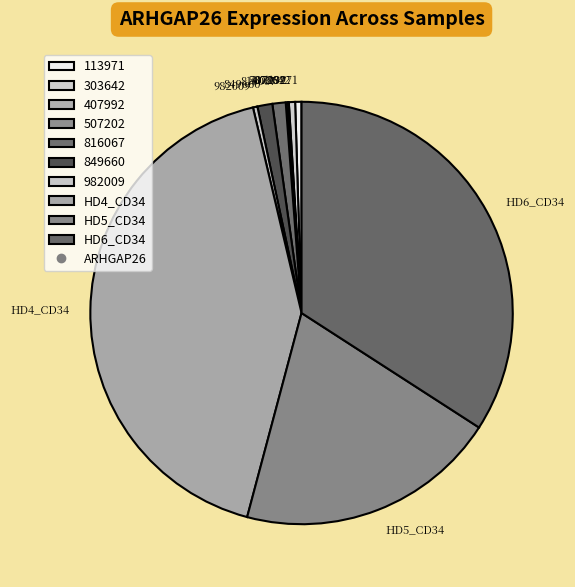

Which has a higher value, HD6_CD34 or 816067?

HD6_CD34